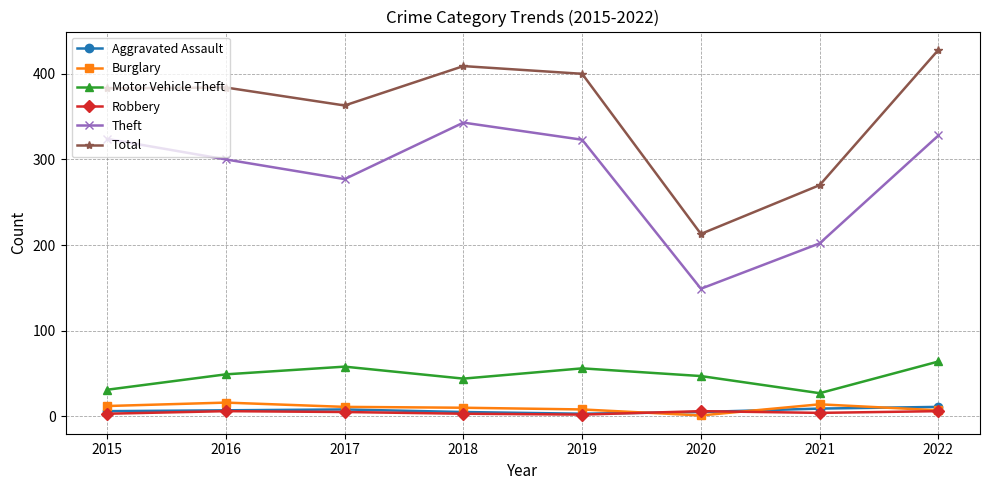

Where does the Robbery series first go above 5?

2016